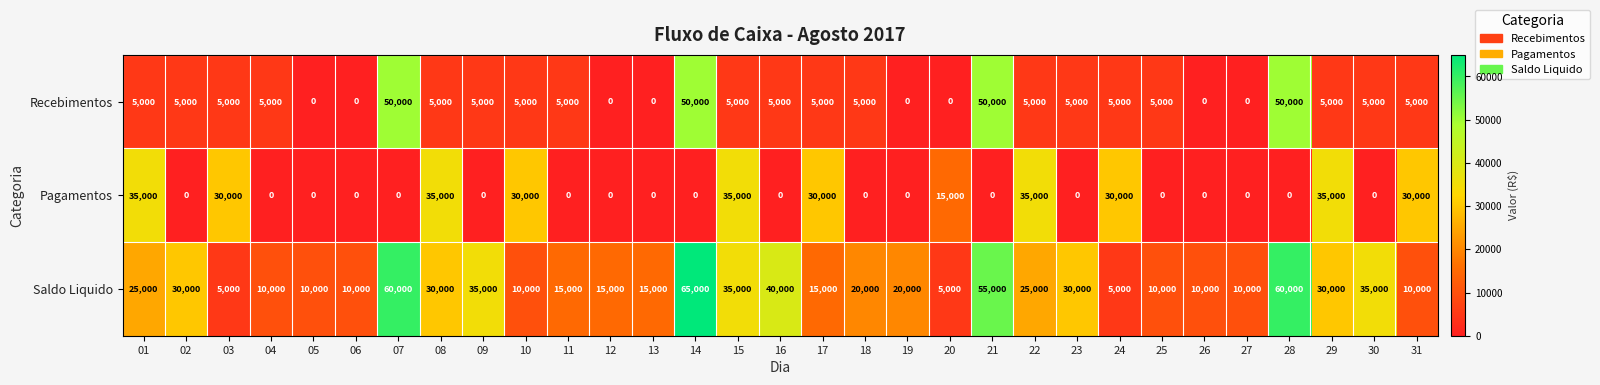

How many values in the Recebimentos series are below 5000?

8